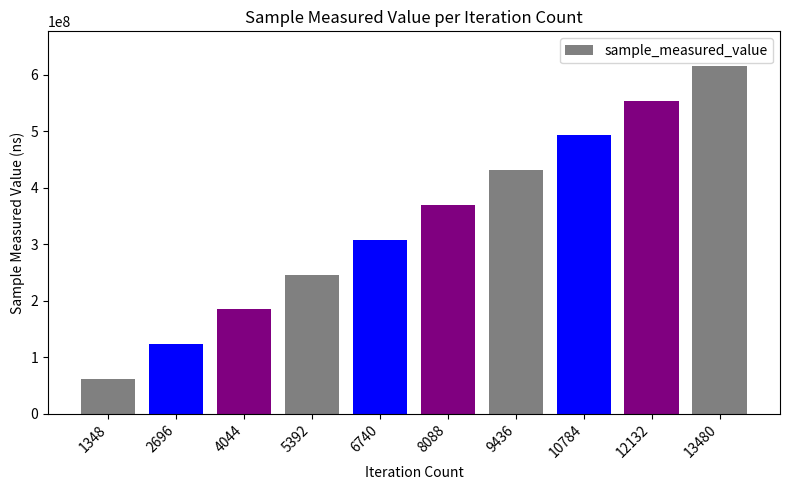

How many series are shown in this chart?

1